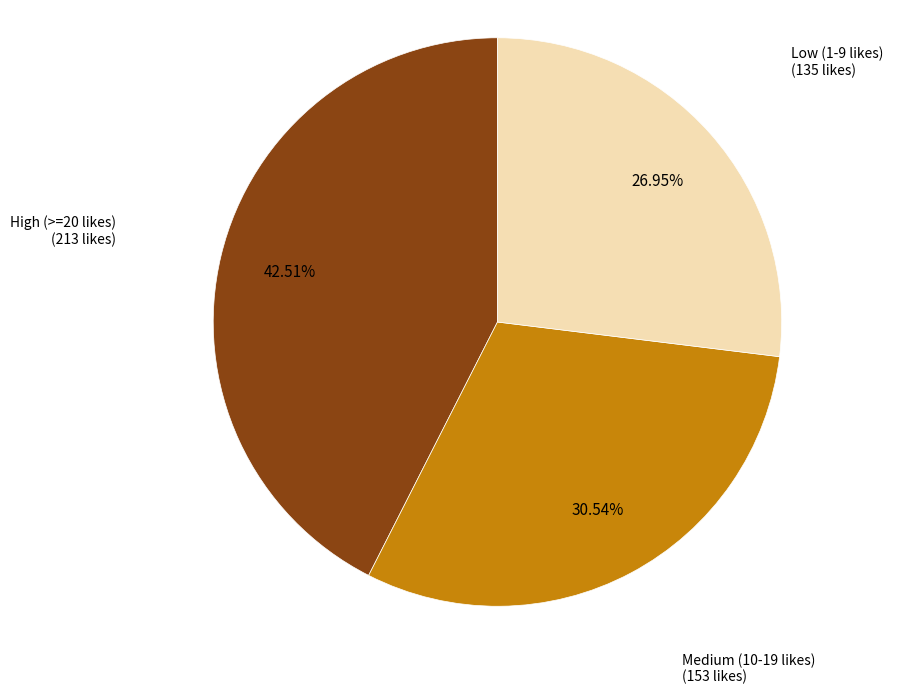

Is there any slice that represents more than half of the pie?

No